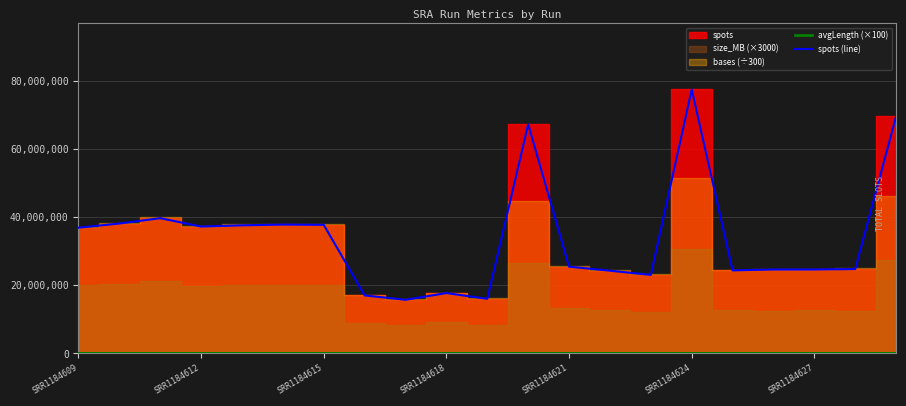

Reading left to right, extract all data points from this chart.

avgLength (×100): 30200	30200	30200	30200	30200	30200	30200	30200	30200	30200	30200	19900	30200	30200	30200	19900	30200	30200	30200	30200	19900
spots (line): 36908876	38123283	39696687	37231858	37597935	37814862	37741829	17038421	15747643	17721984	16037470	67219337	25473195	24292776	23054037	77458019	24377878	24635624	24633728	24772353	69580156